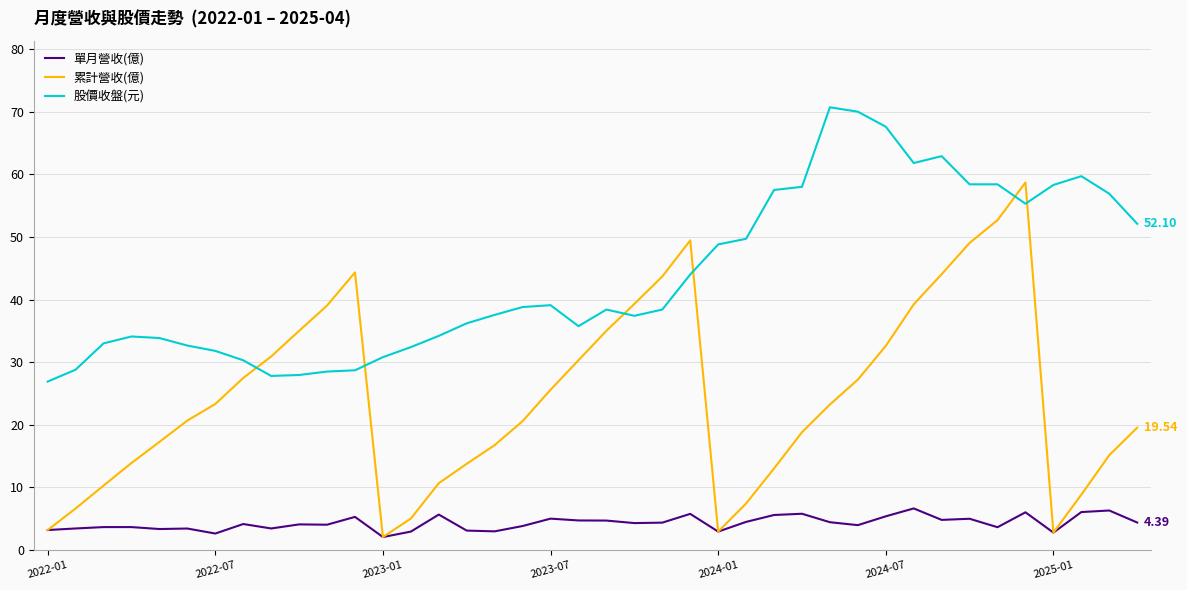

Which series has the largest total across all categories?

股價收盤(元)